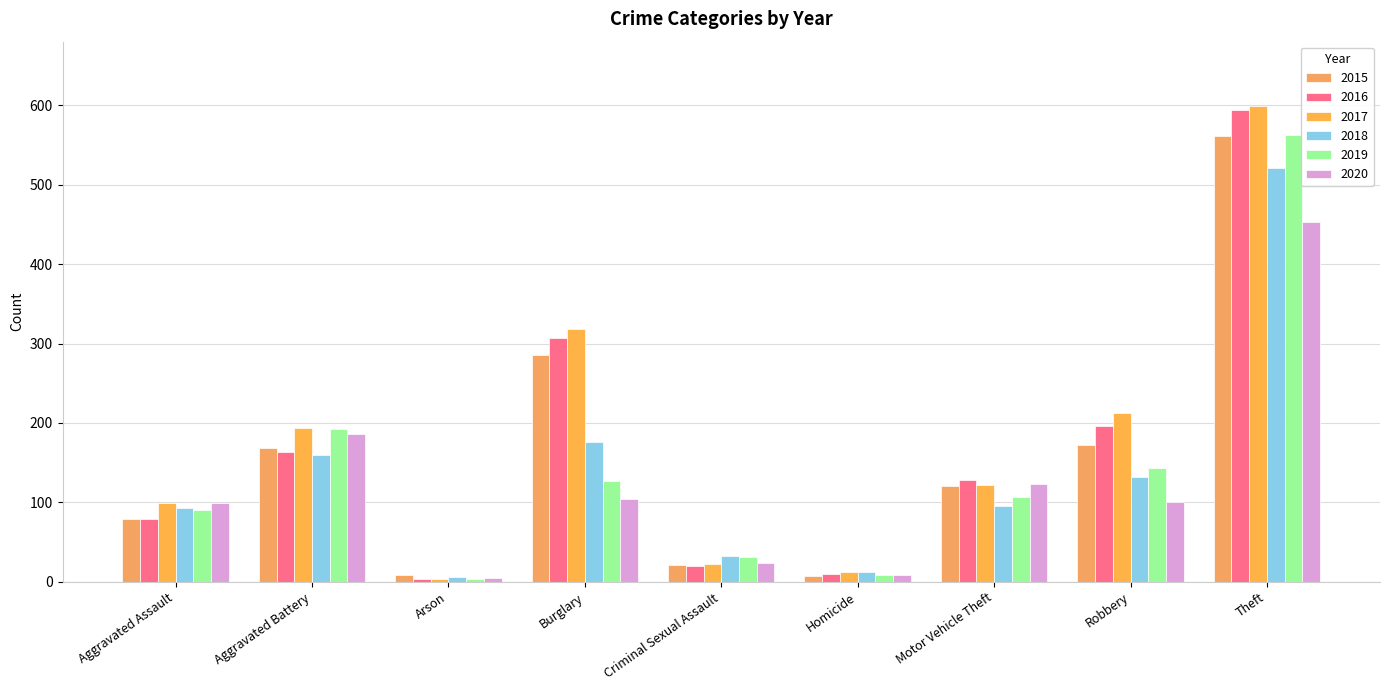

The 2020 series shows 24 at Criminal Sexual Assault. True or false?

True